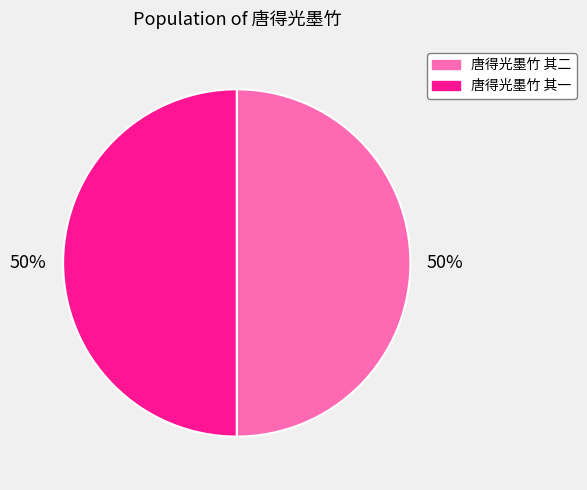

To the nearest percent, what portion does 唐得光墨竹 其一 represent?

50%